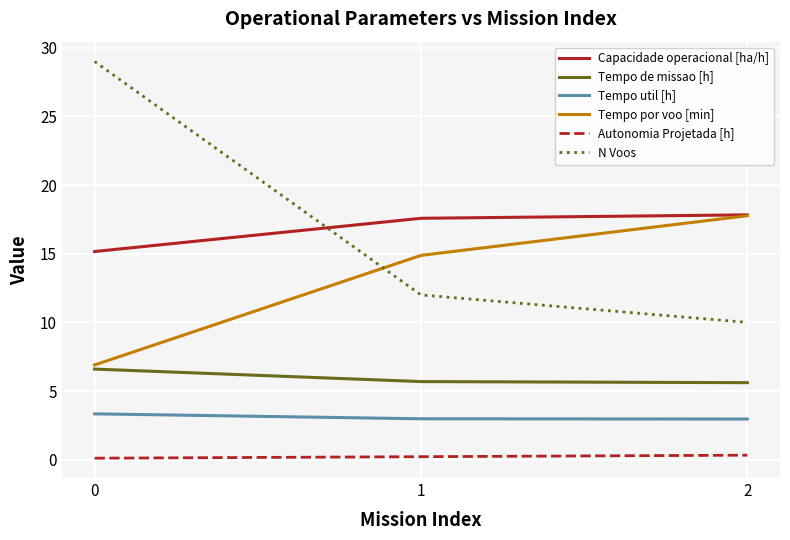

Is it true that Tempo por voo [min] equals 3.8 at 2?

False